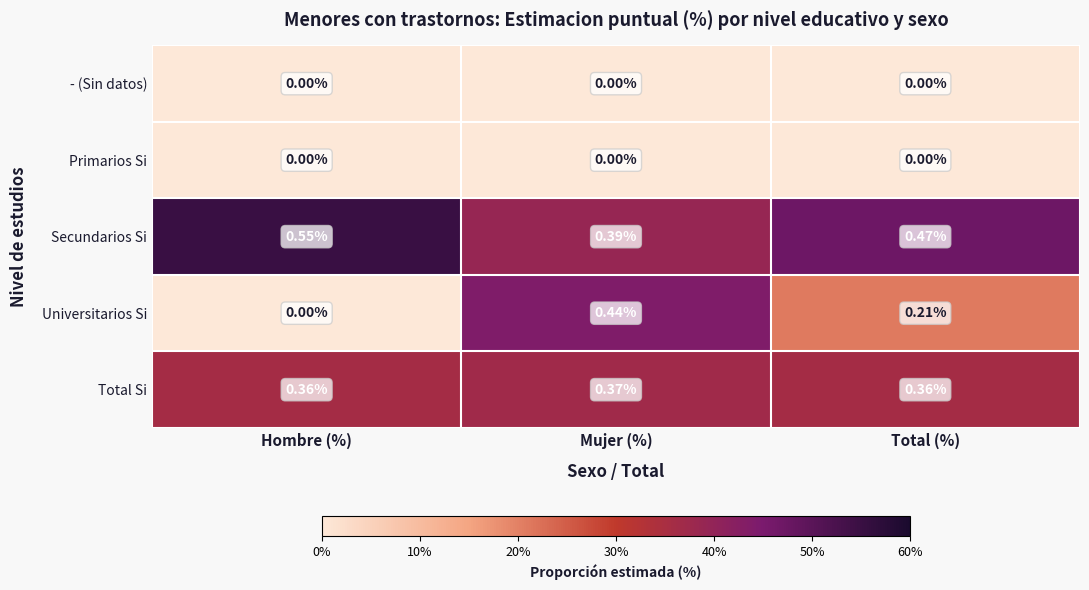

Which label corresponds to the largest value in the chart?

Hombre (%)